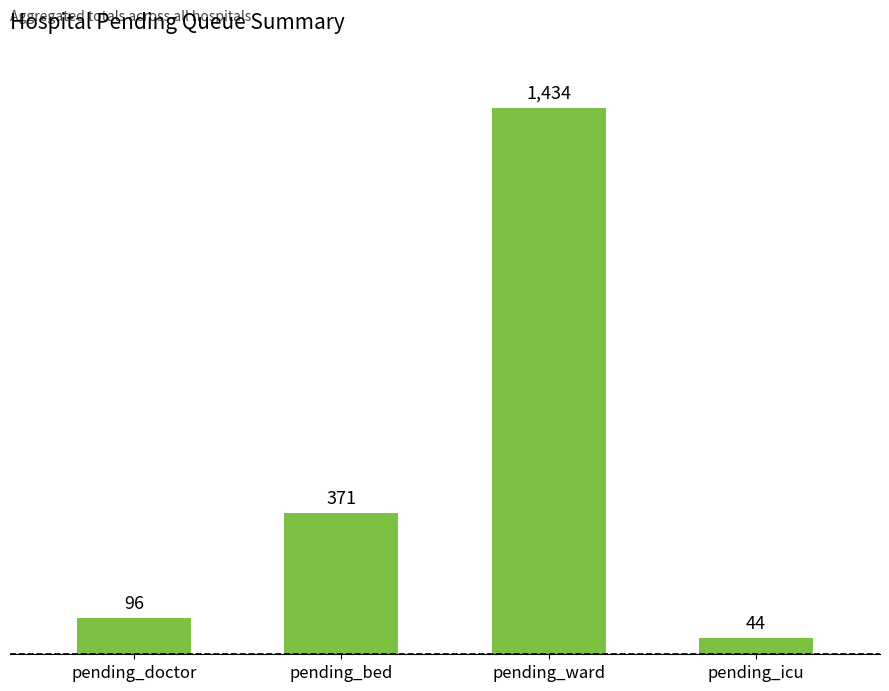

How many data points does each series have?

4